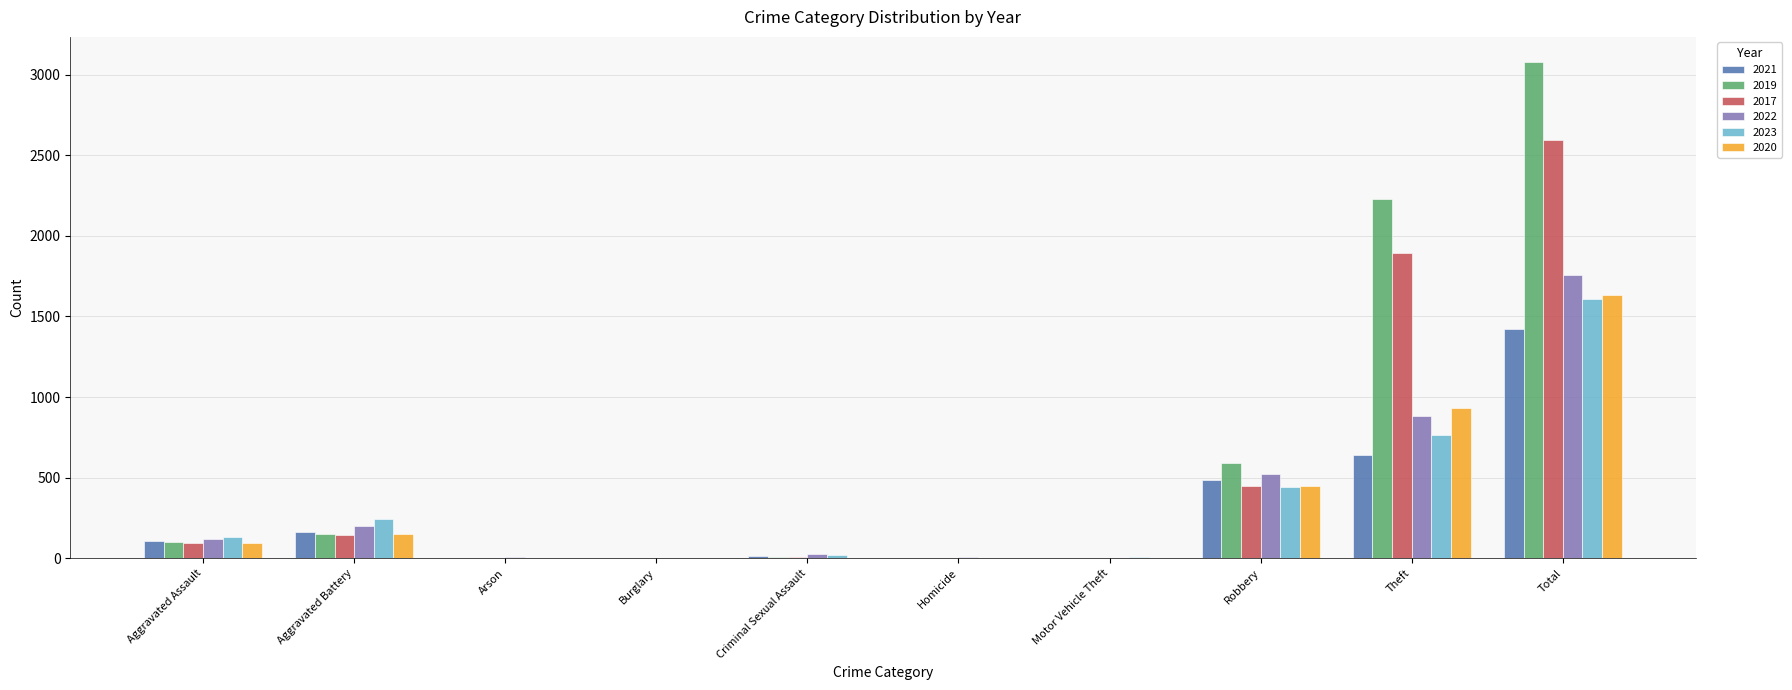

What value does the 2022 series have at Aggravated Battery?

202